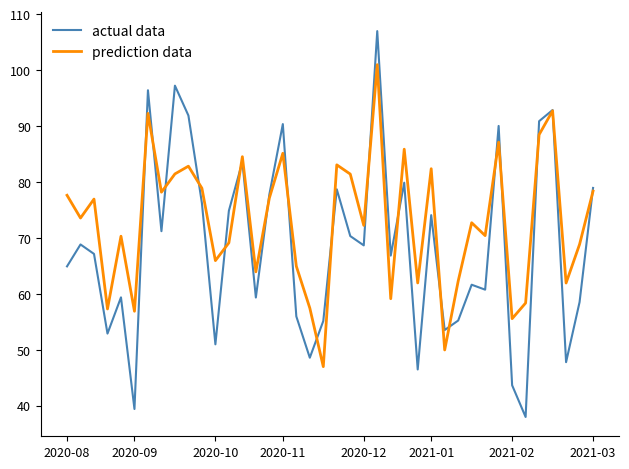

In actual data, how many points are higher than both neighbors (excluding endpoints)?

13